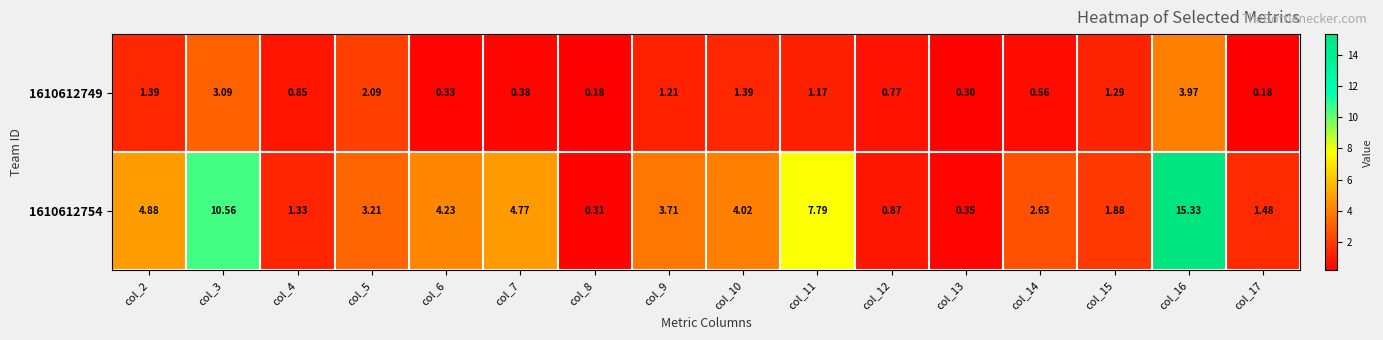

Is the value of 1610612754 at col_2 greater than the value of 1610612749 at col_12?

Yes